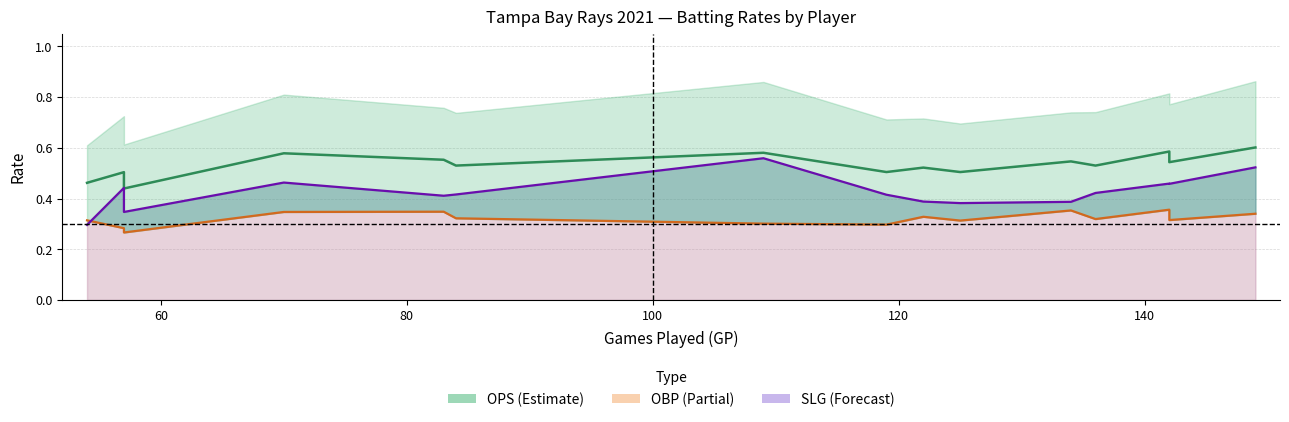

What is the total value across all series at Mike Zunino?

1.7